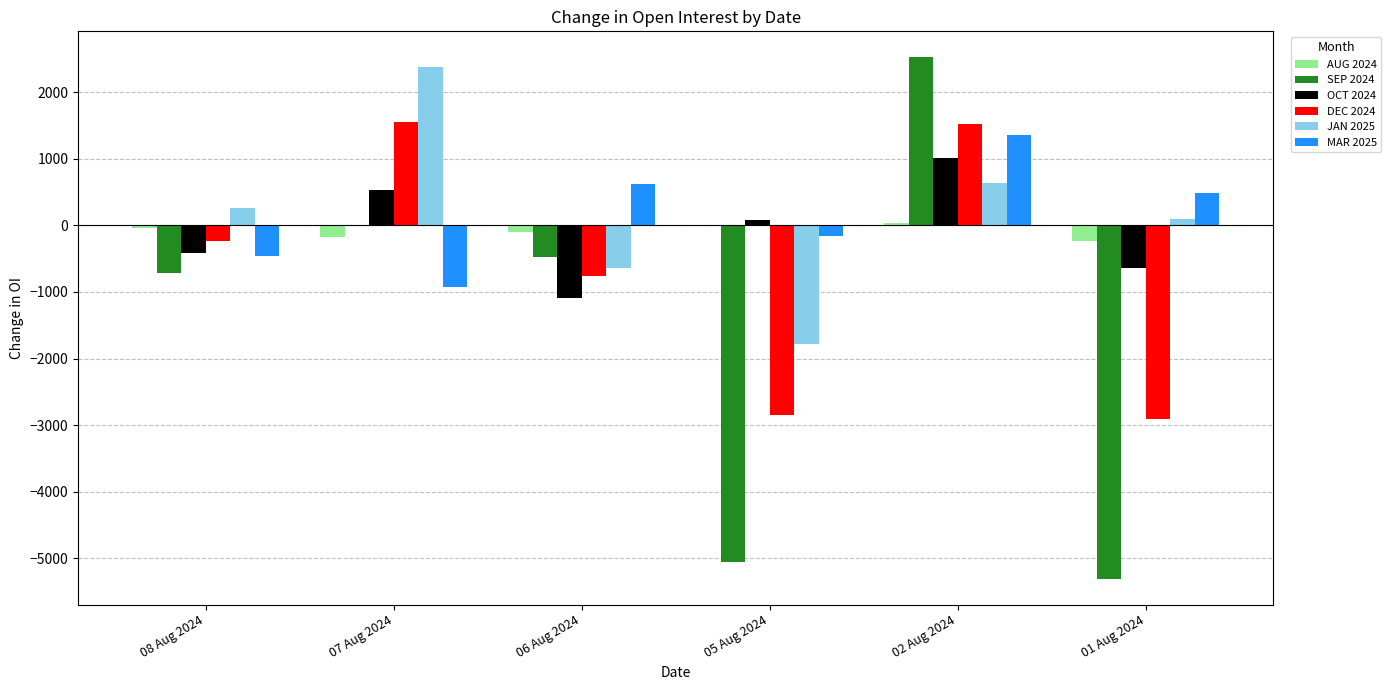

At which category is the sum across all series the highest?

02 Aug 2024